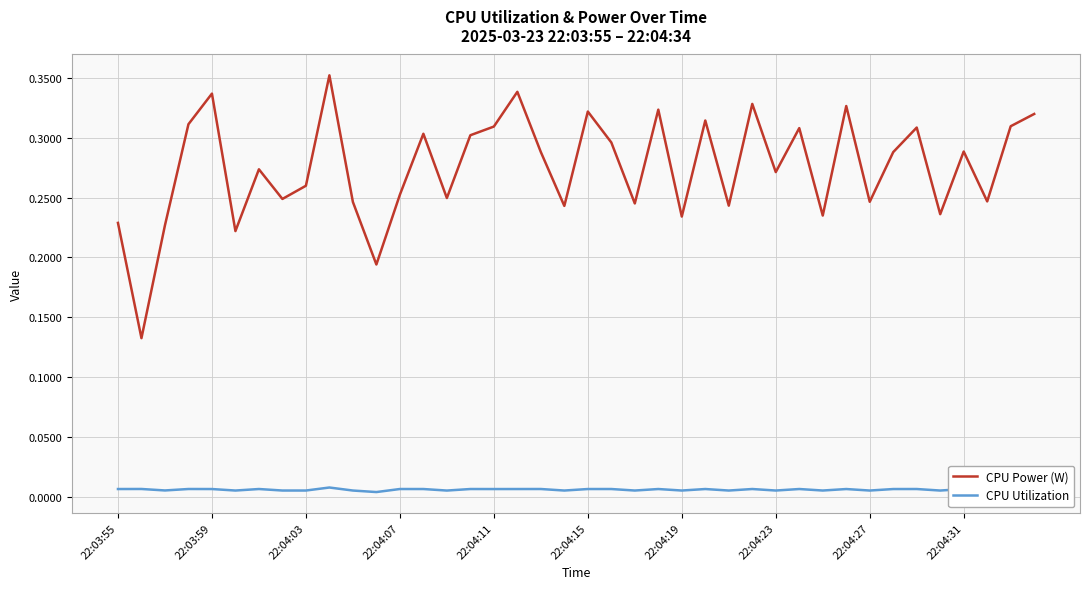

Which series has the largest total across all categories?

CPU Power (W)